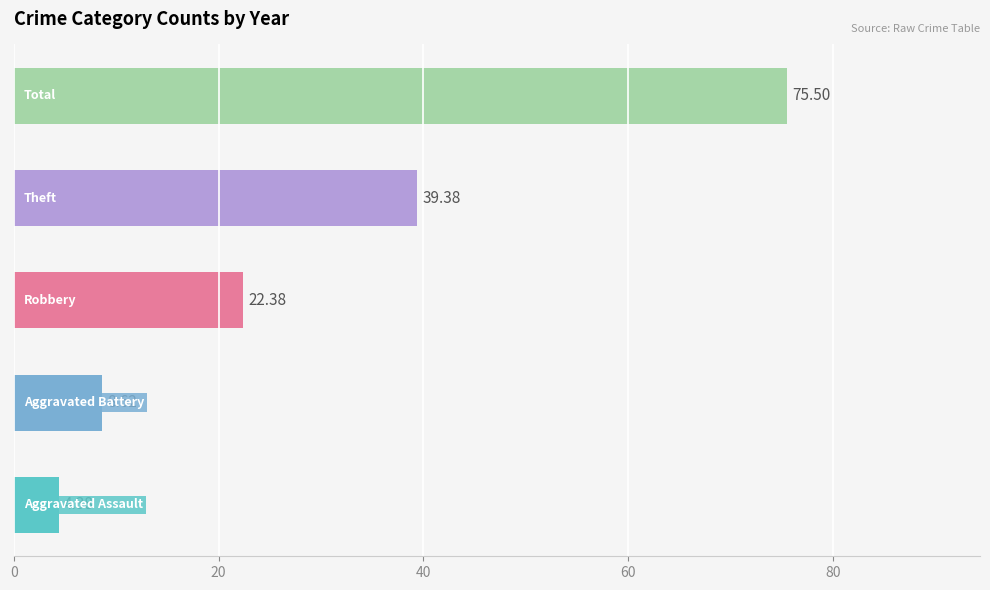

True or false: Aggravated Assault has a value of 9 at 2021.

False